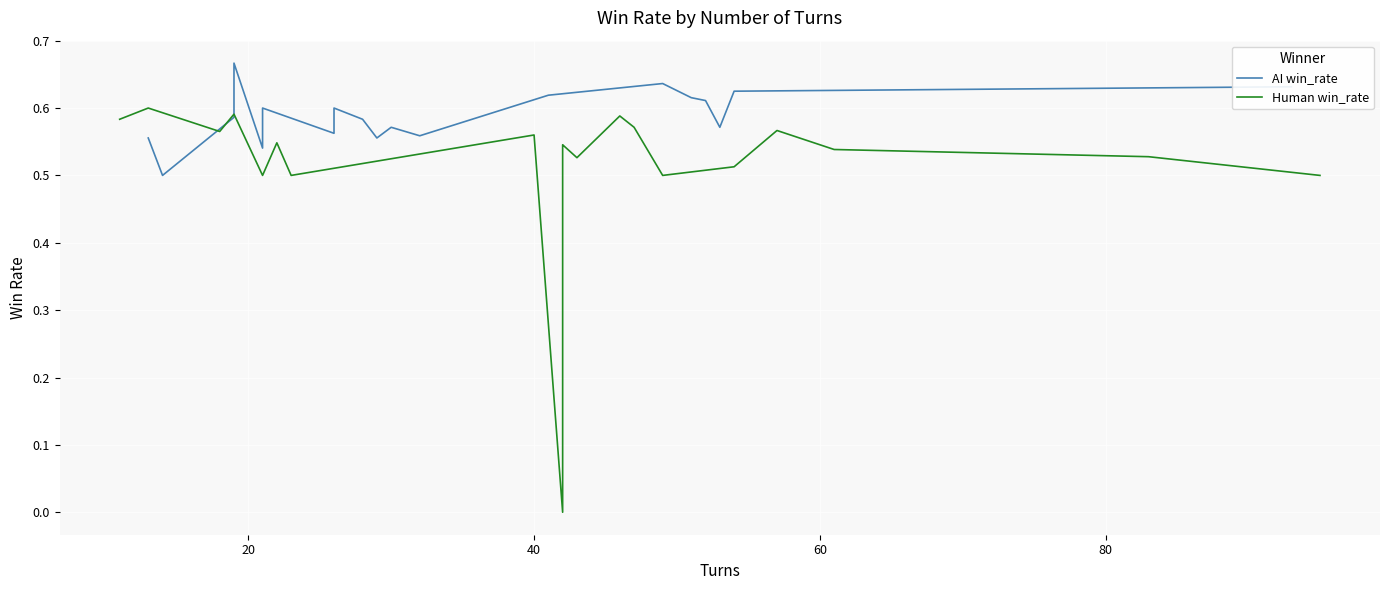

What is the difference between the maximum and minimum values in the Human win_rate series?

0.6